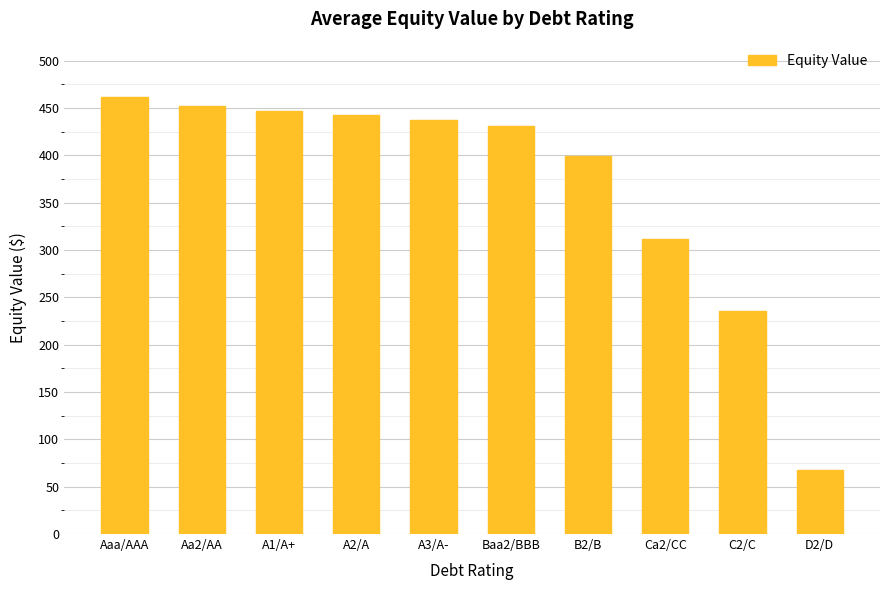

What is the label of the 1st bar from the right?

D2/D